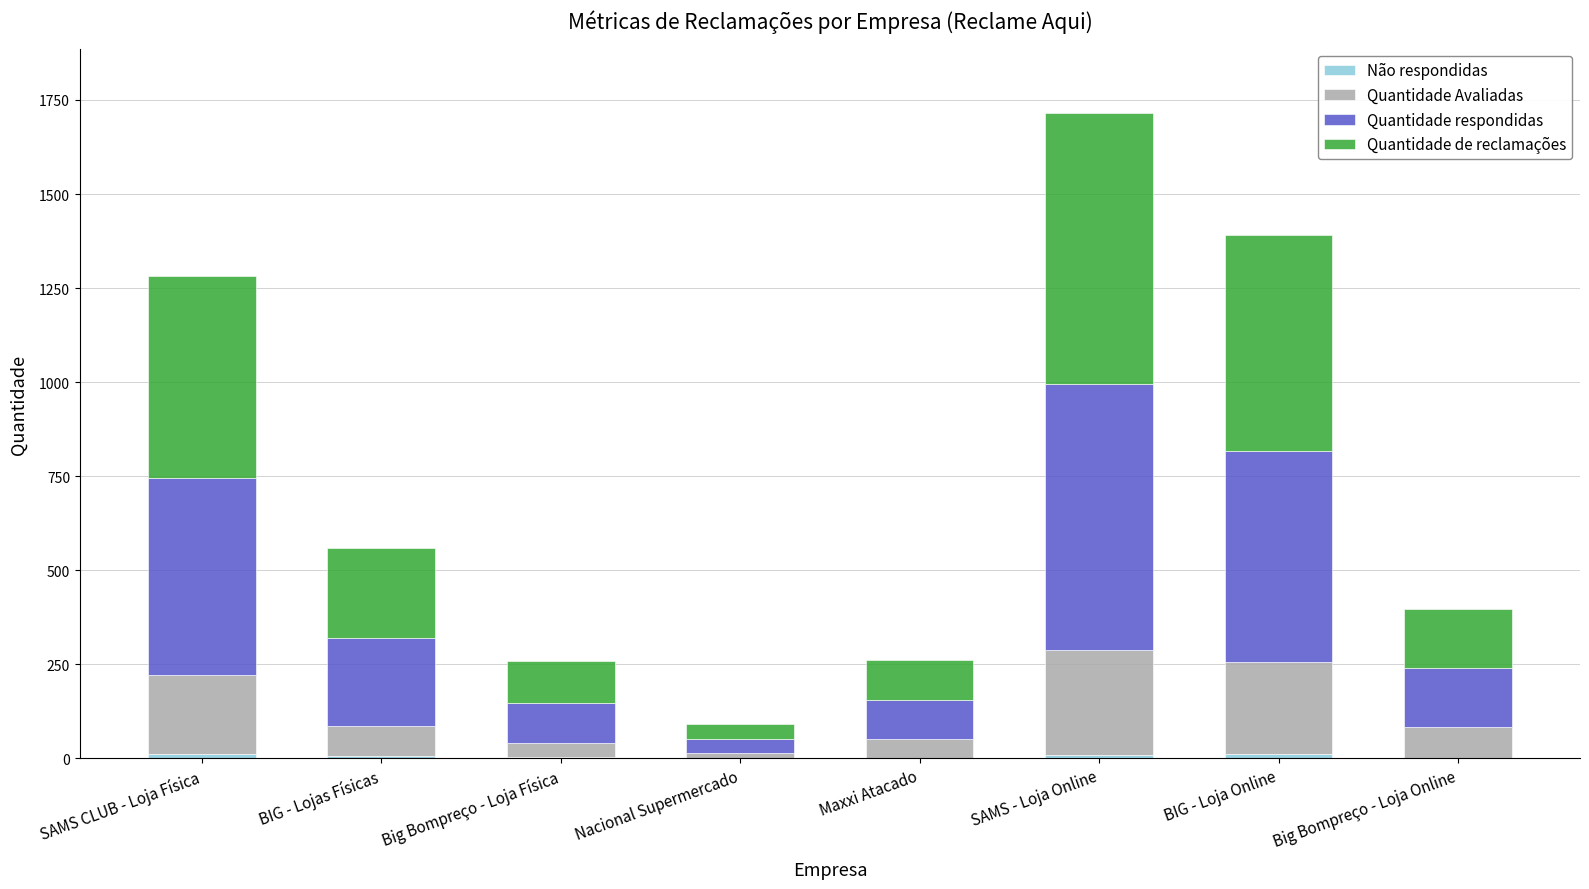

What is the total value across all series at Maxxi Atacado?

260